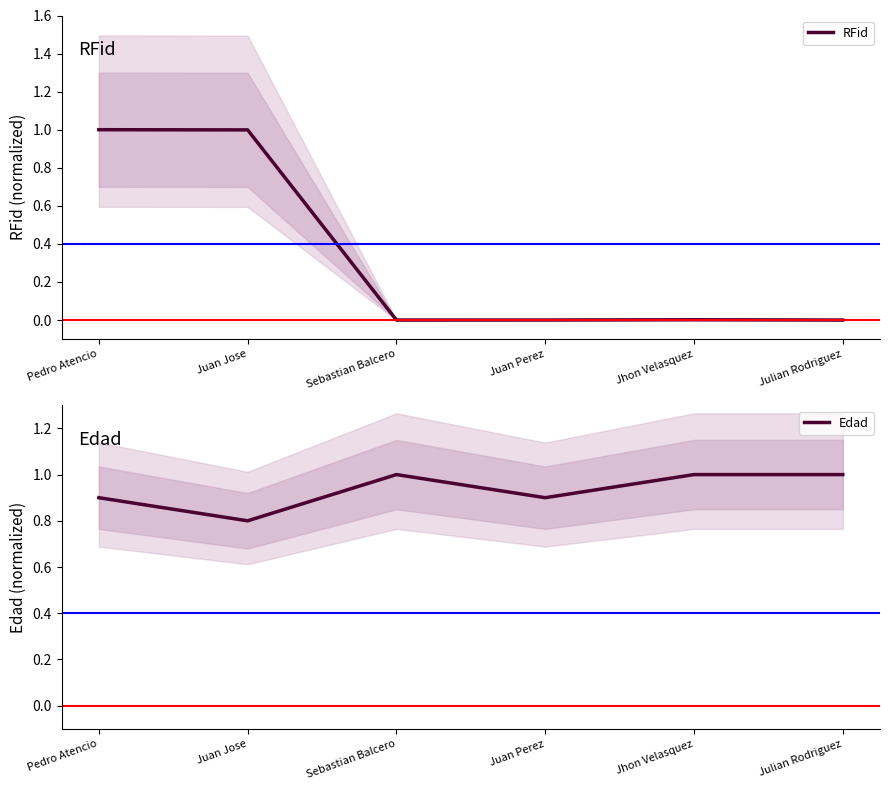

Between which two adjacent categories do RFid and Edad first intersect?

Juan Jose and Sebastian Balcero